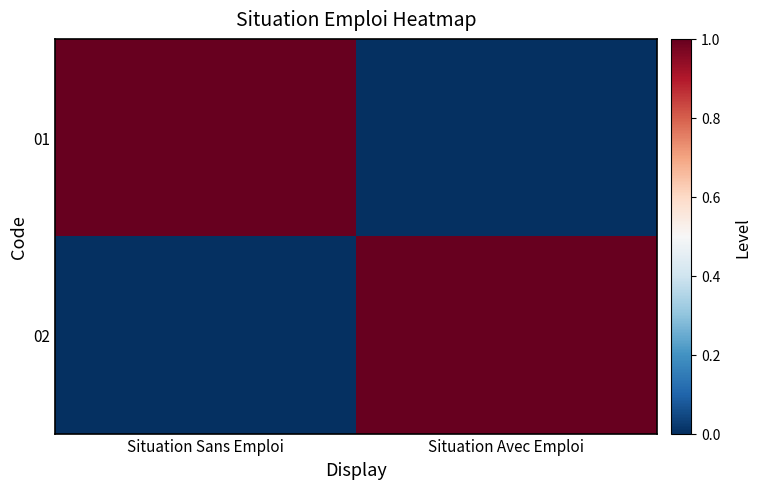

At how many categories does at least one series exceed 0?

2